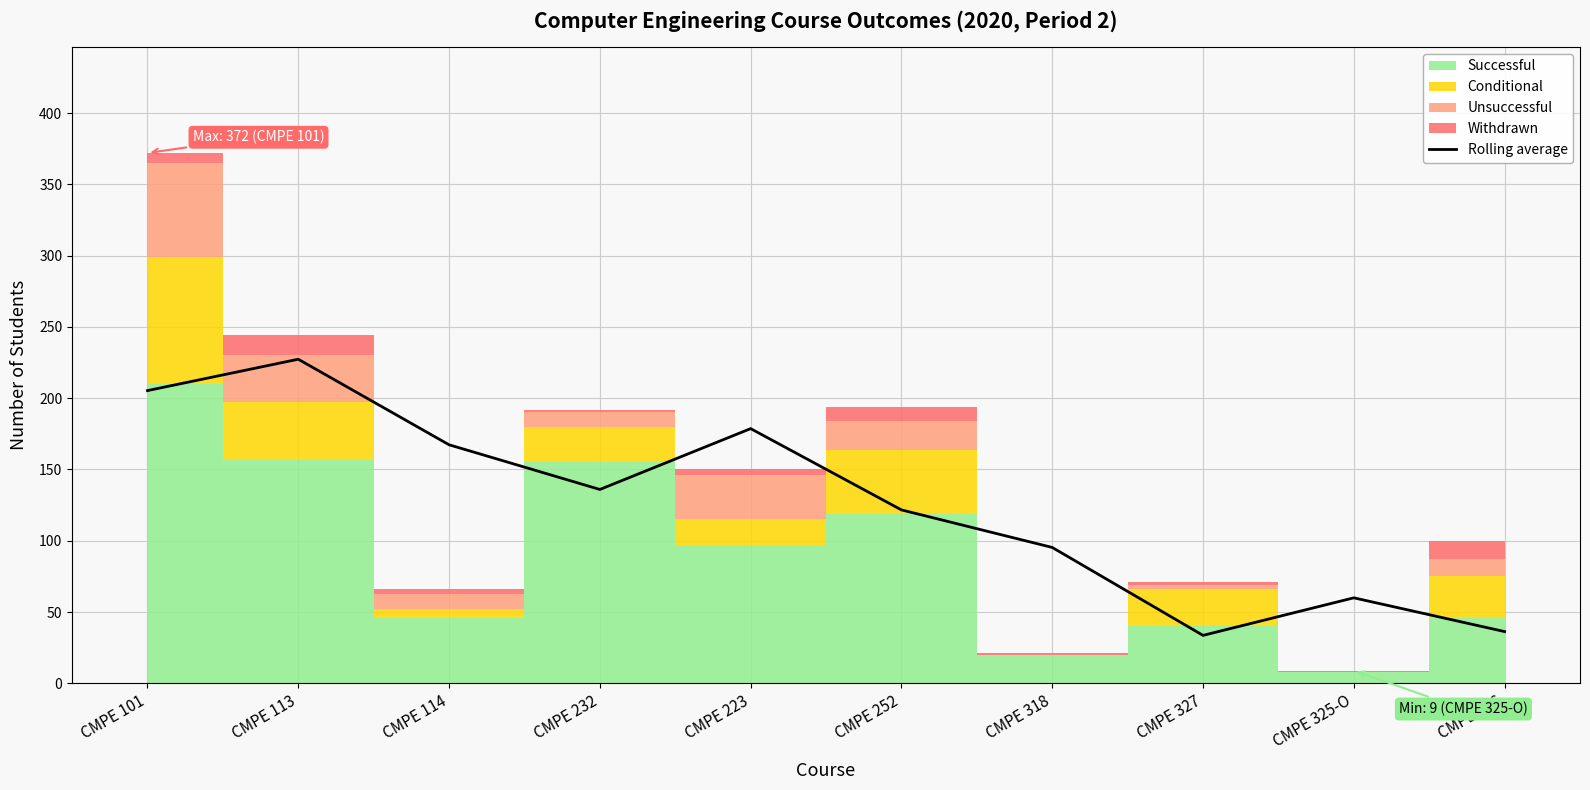

How many lines are shown in the chart?

1